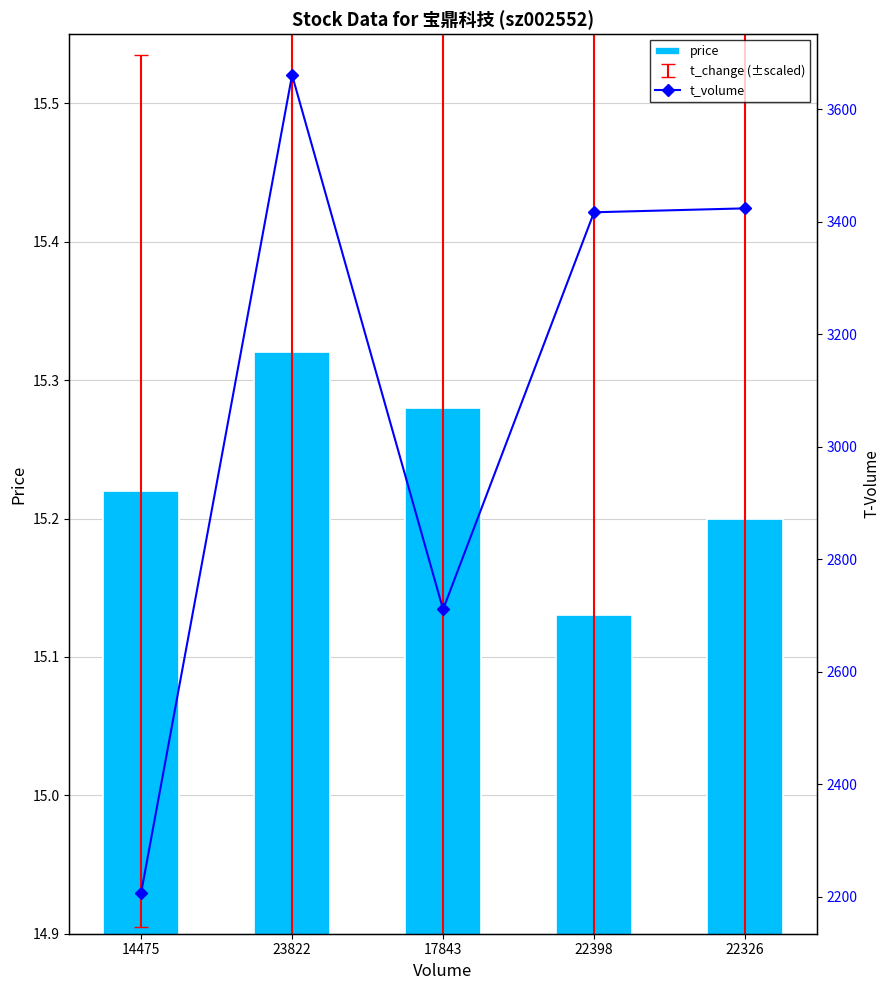

What is the greatest value displayed?

3661.0